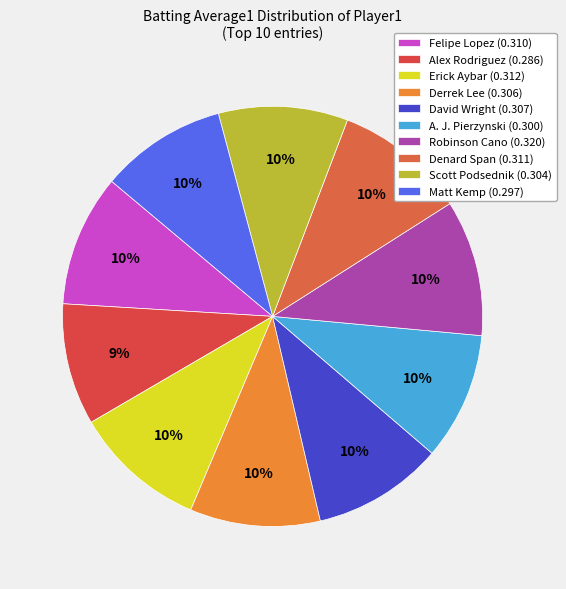

Does any single category account for the majority?

No